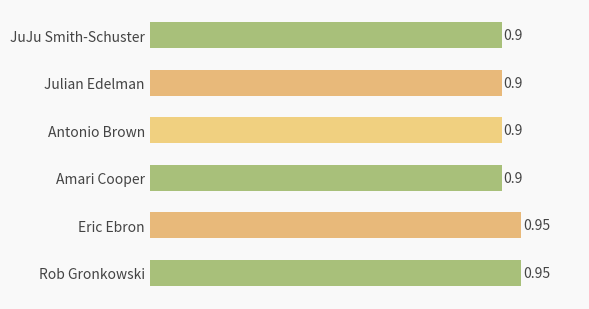

What is the average value?

0.9